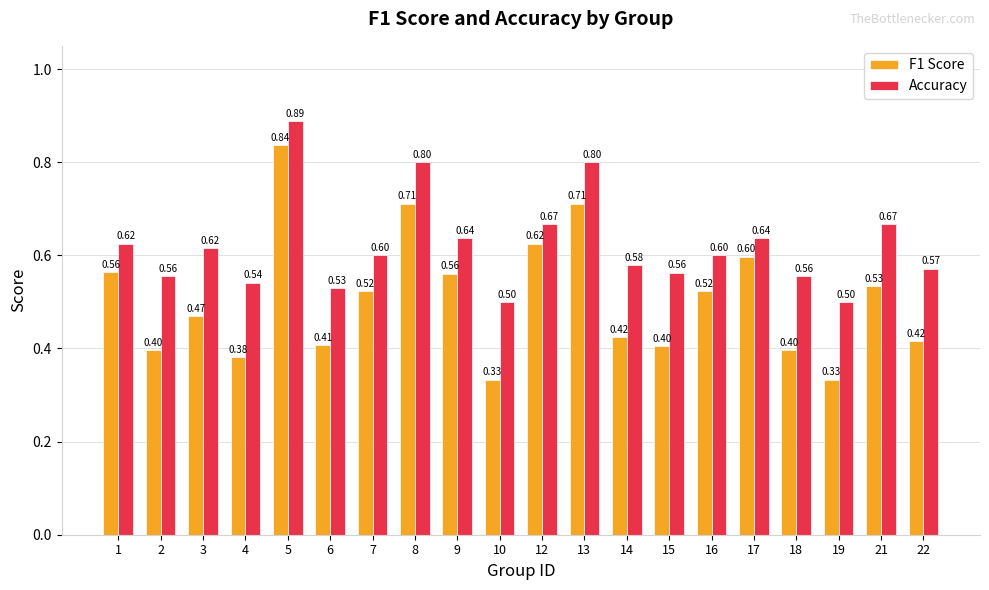

What is the difference between the highest and lowest values at 1?

0.1